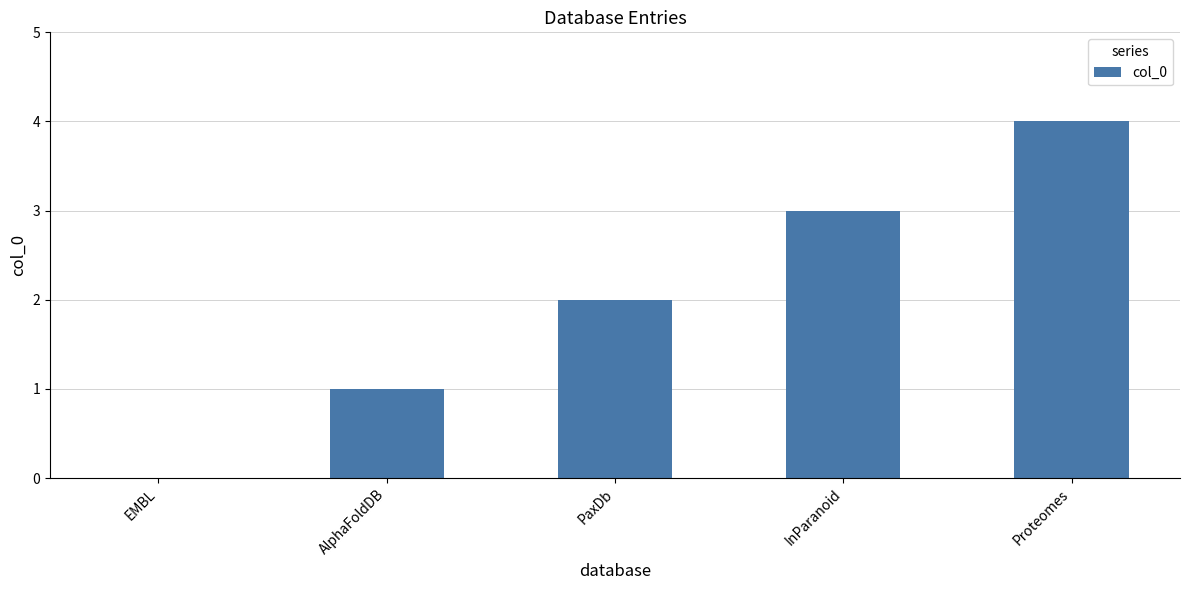

What is the maximum value shown in the chart?

4